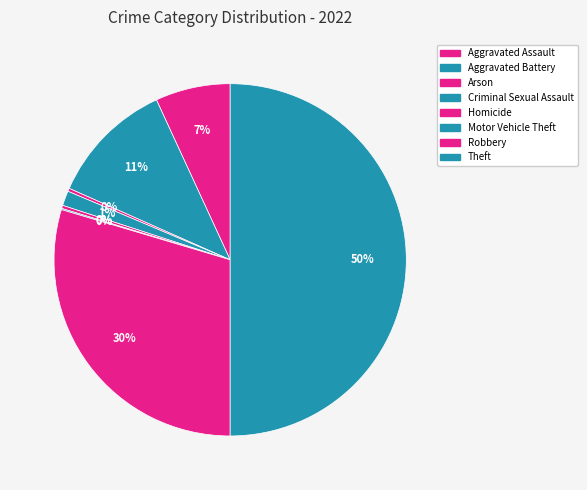

To the nearest percent, what is the average slice percentage?

12%